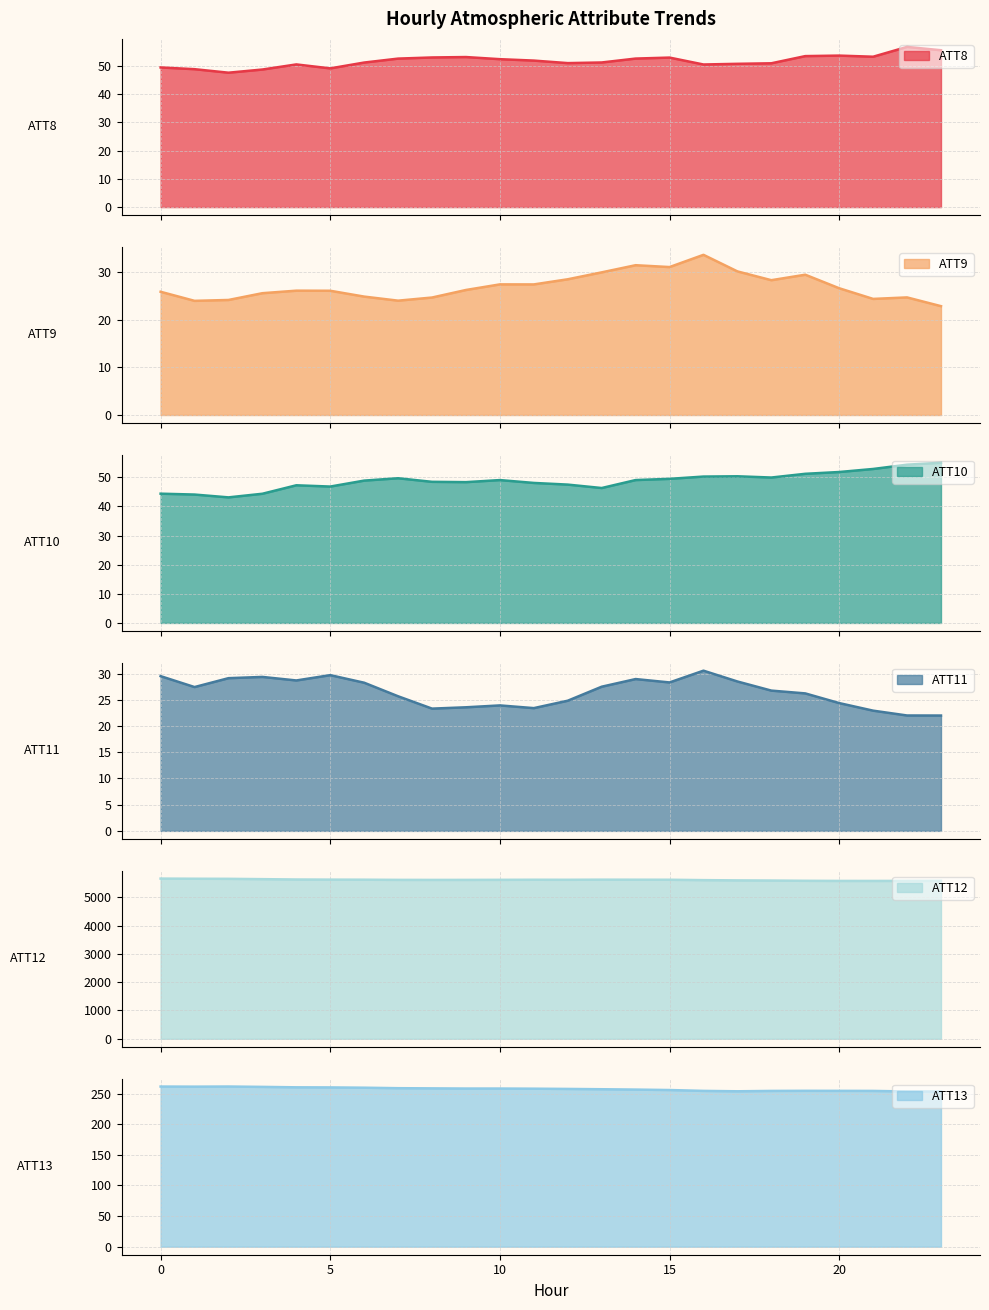

What is the highest value of the ATT8 series?

56.7